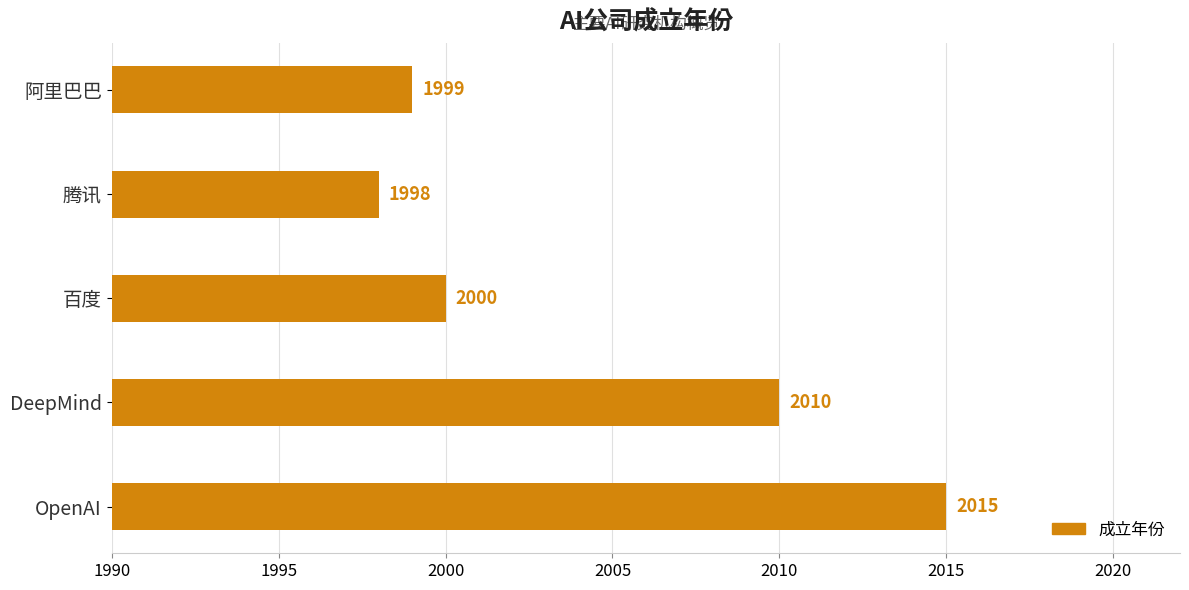

Count the number of categories in the chart.

5